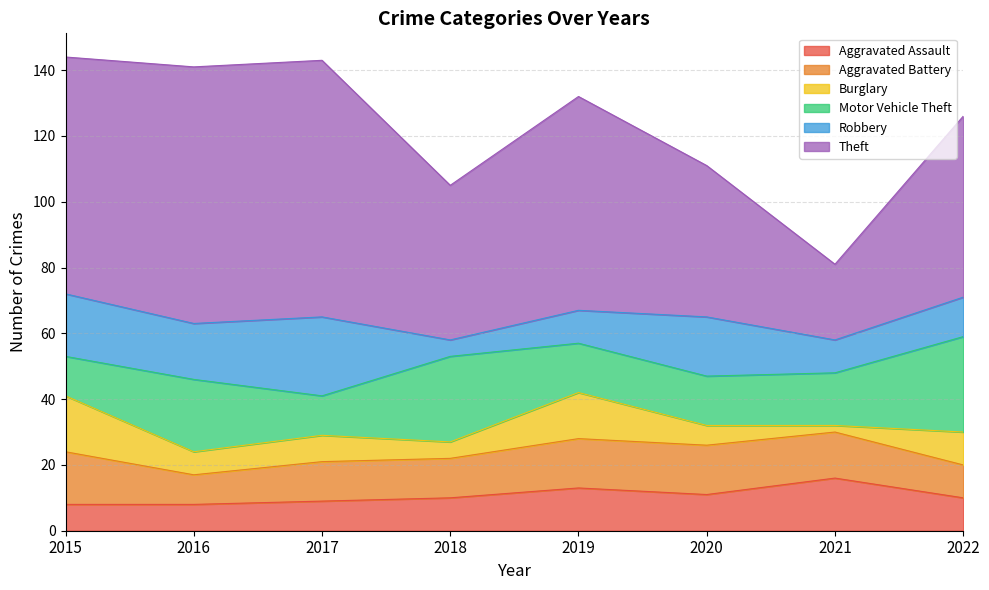

Is the value of Theft at 2018 greater than the value of Robbery at 2017?

Yes